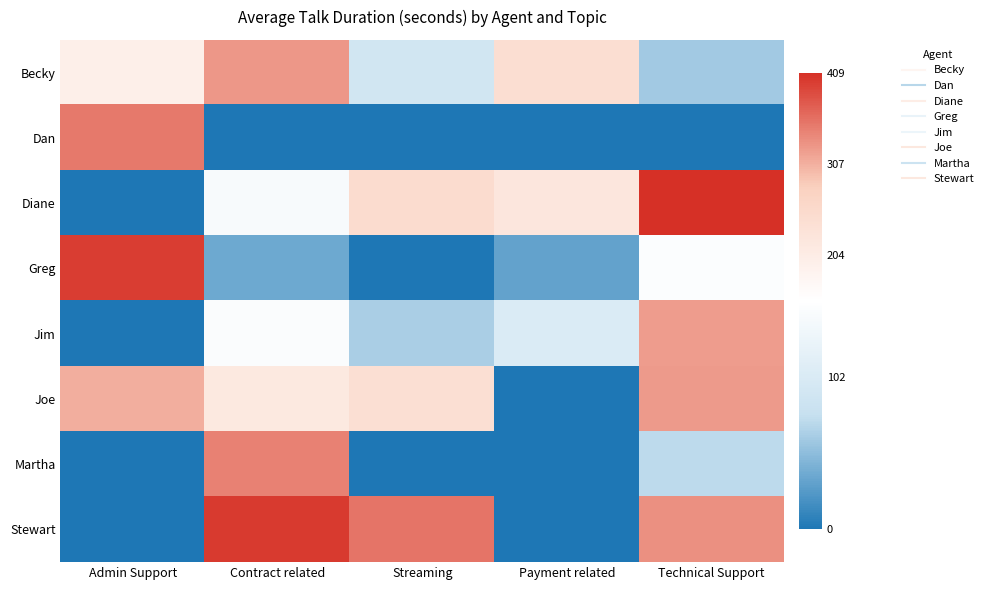

What is the greatest value displayed?

409.0